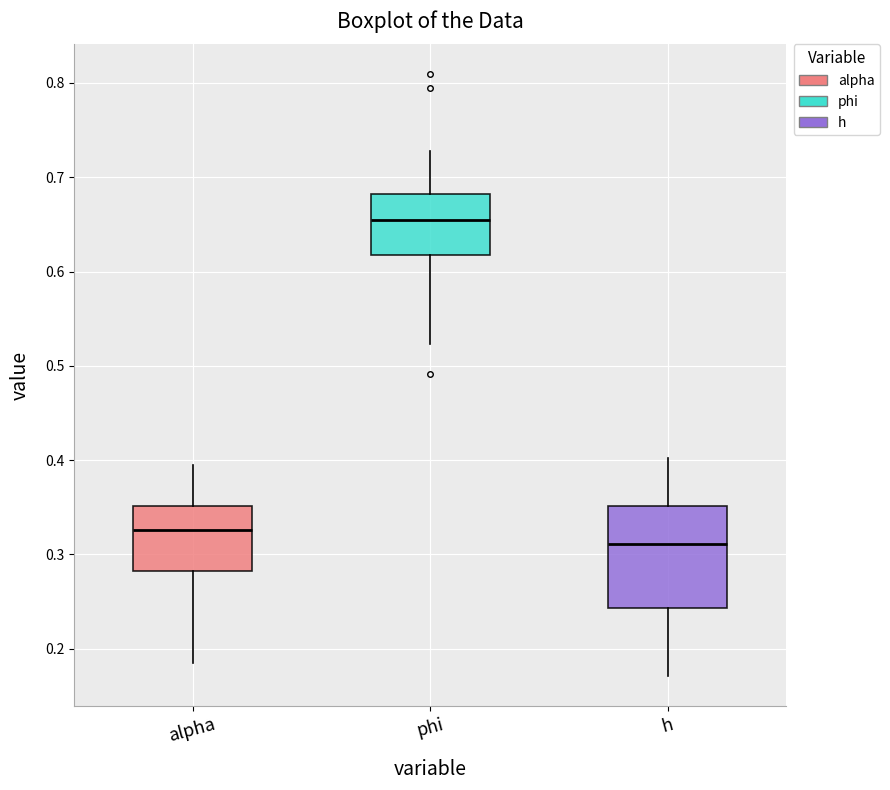

Which box's median line is the lowest?

h